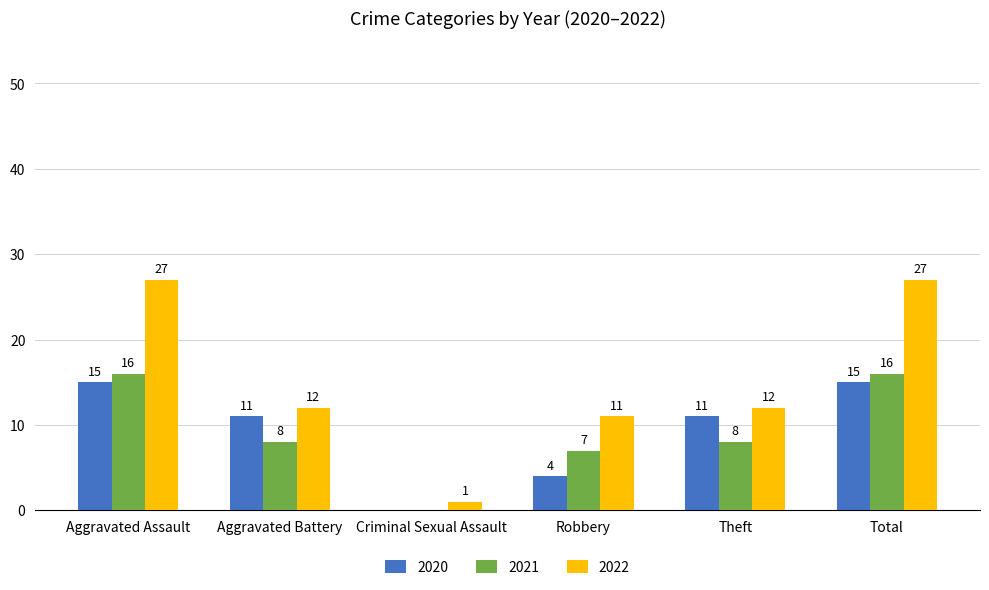

What is the total value across all series at Total?

58